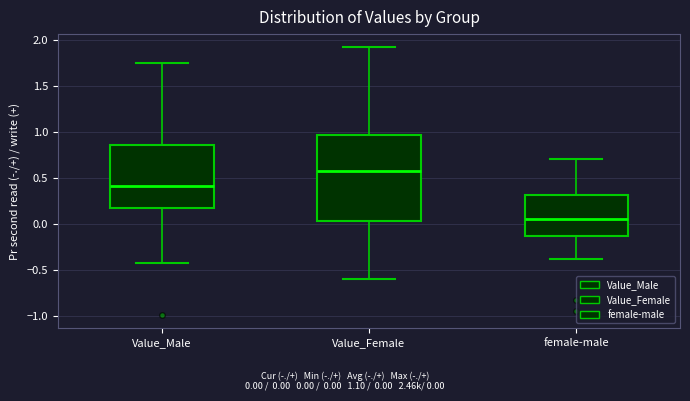

Which box is the tallest, from its lower edge to its upper edge?

Value_Female